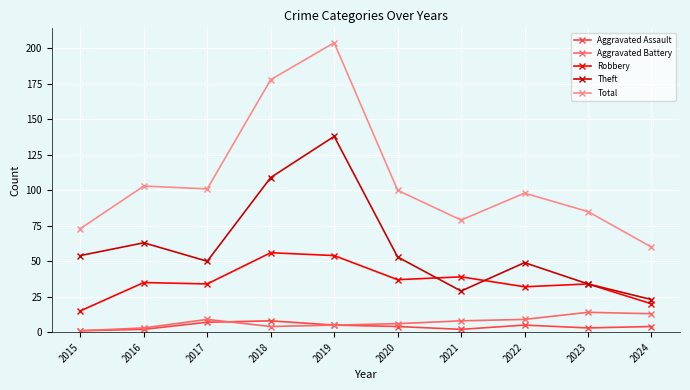

At which category is the sum across all series the highest?

2019